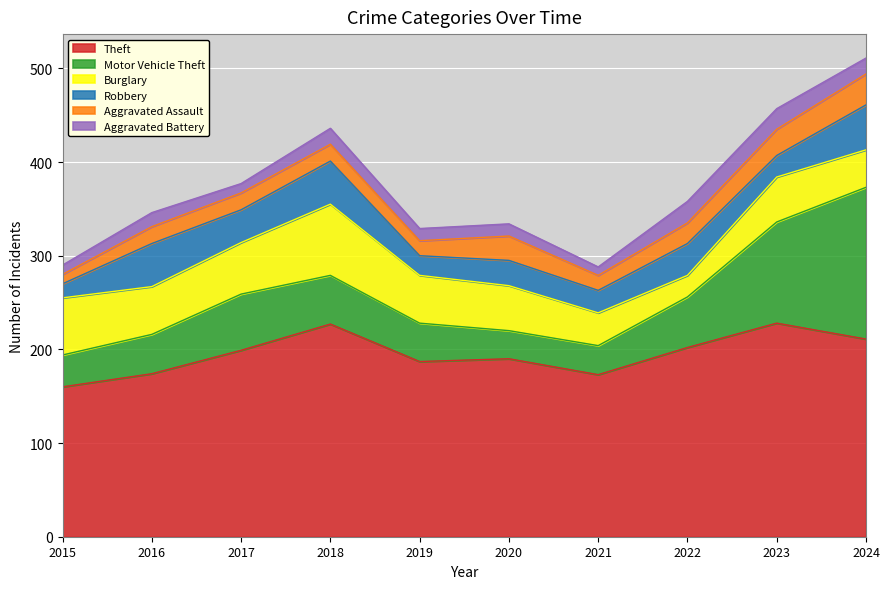

What is the spread (max minus min) of values at 2017?

189